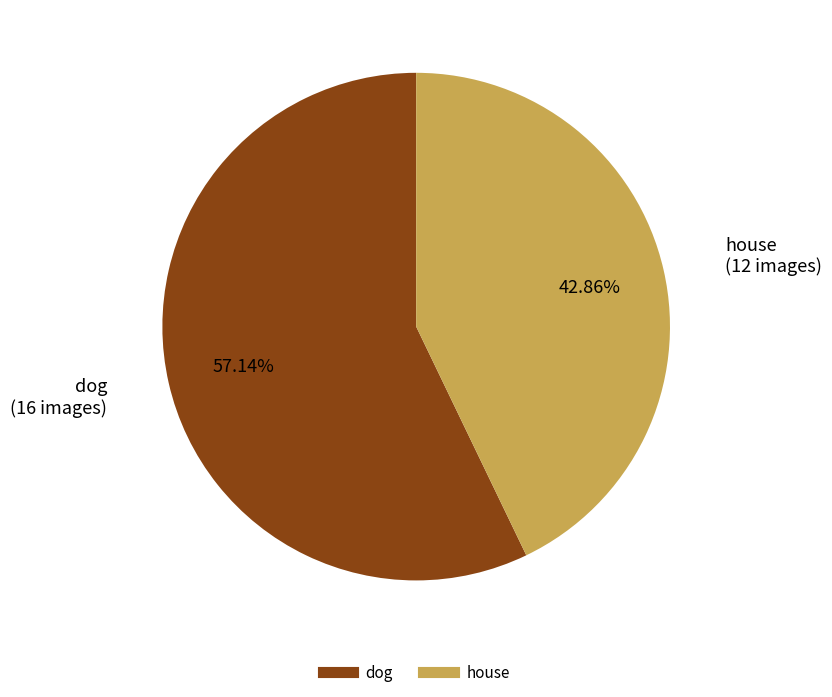

To the nearest percent, what is the difference between the house and dog slice percentages?

14%